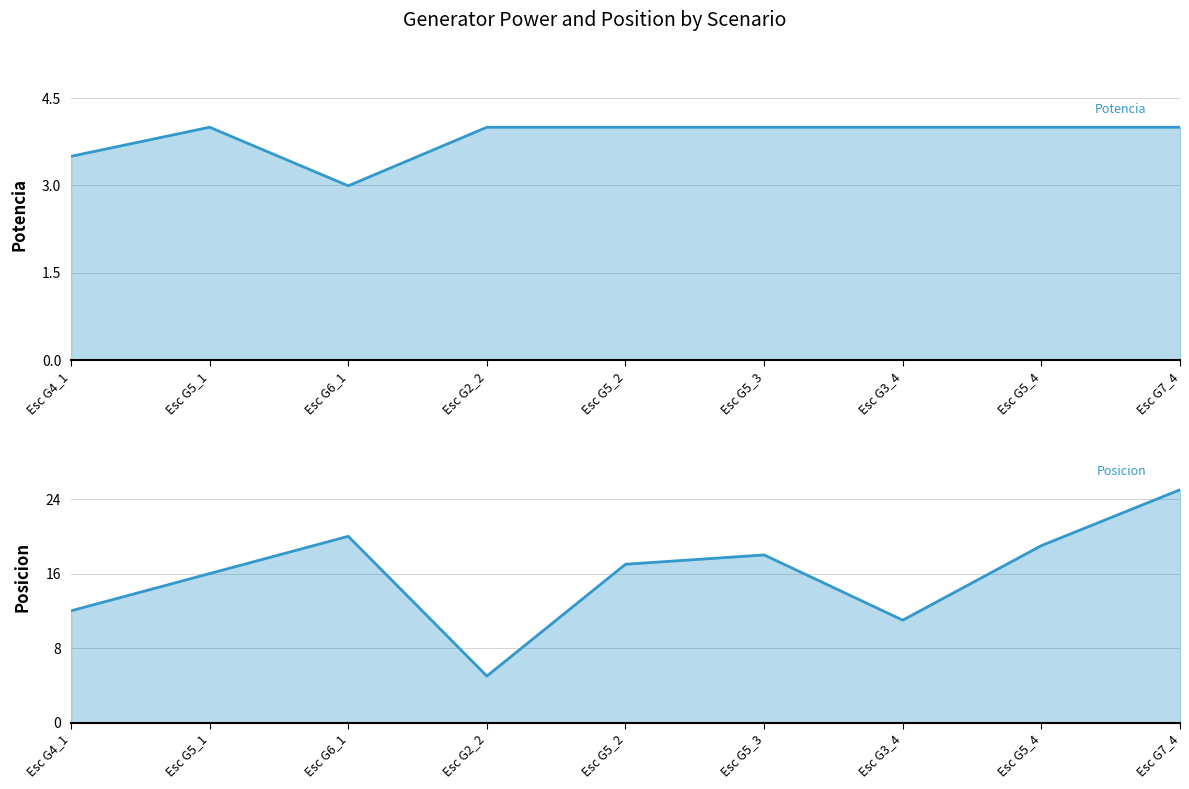

Does the chart have visible grid lines?

Yes